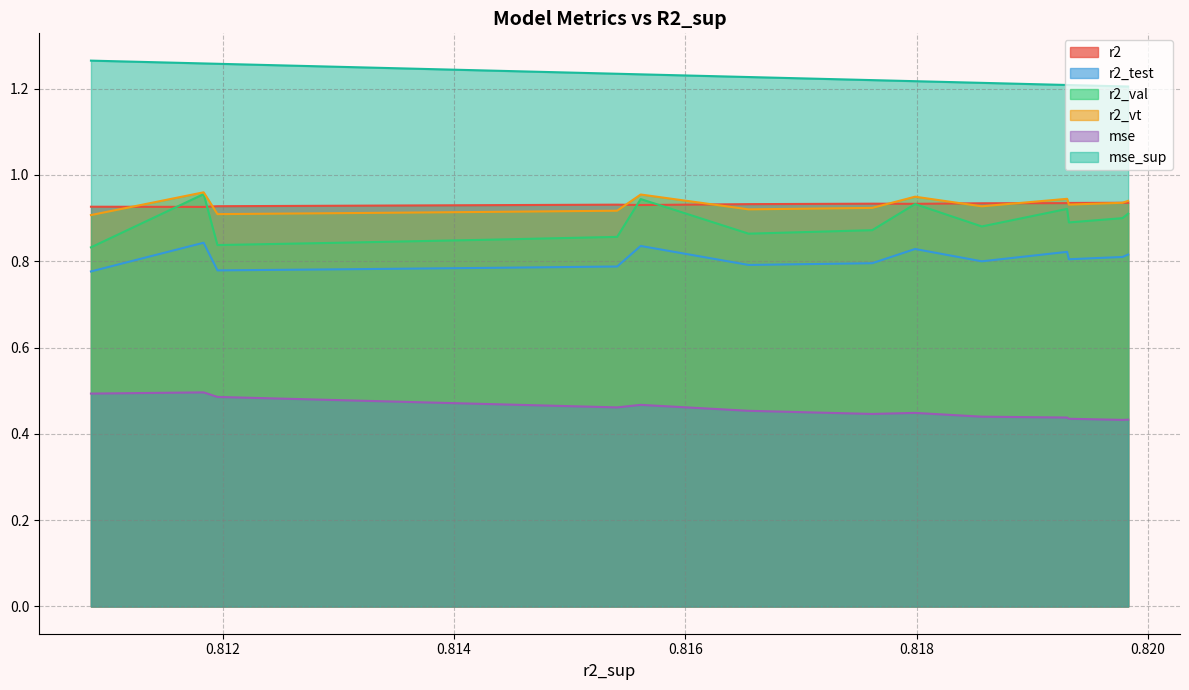

Which series has the largest total across all categories?

mse_sup